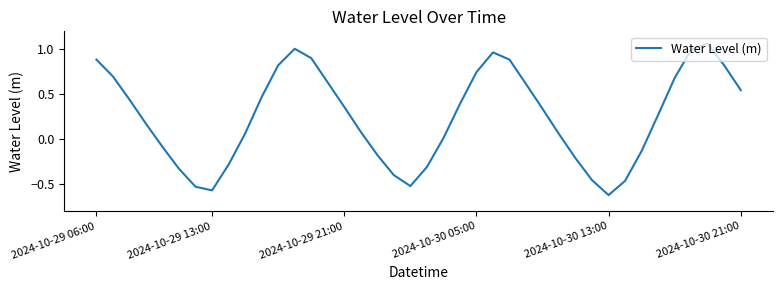

Which category has the lowest value across all series?

2024-10-30 13:00